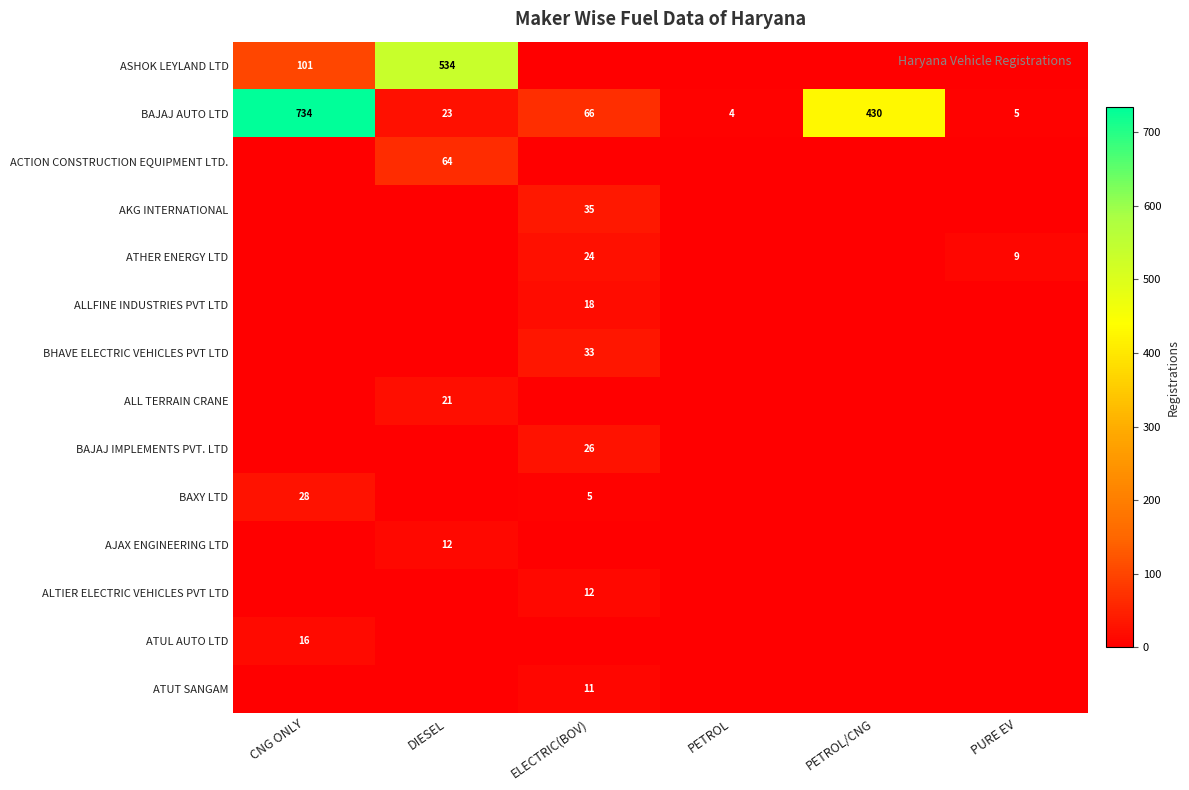

True or false: BAXY LTD has a value of 7 at ELECTRIC(BOV).

False